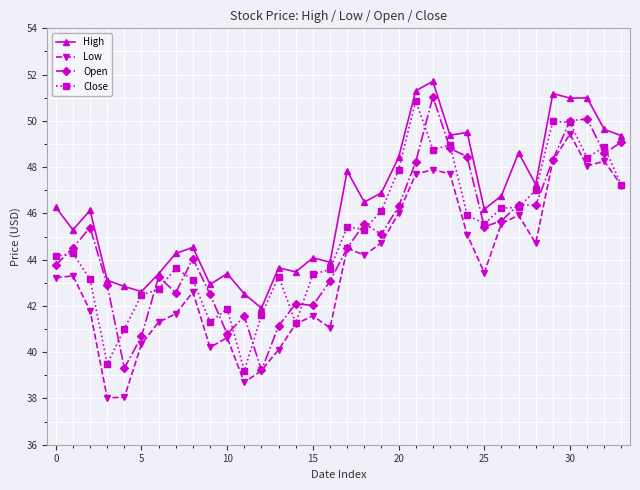

What is the greatest value displayed?

51.7